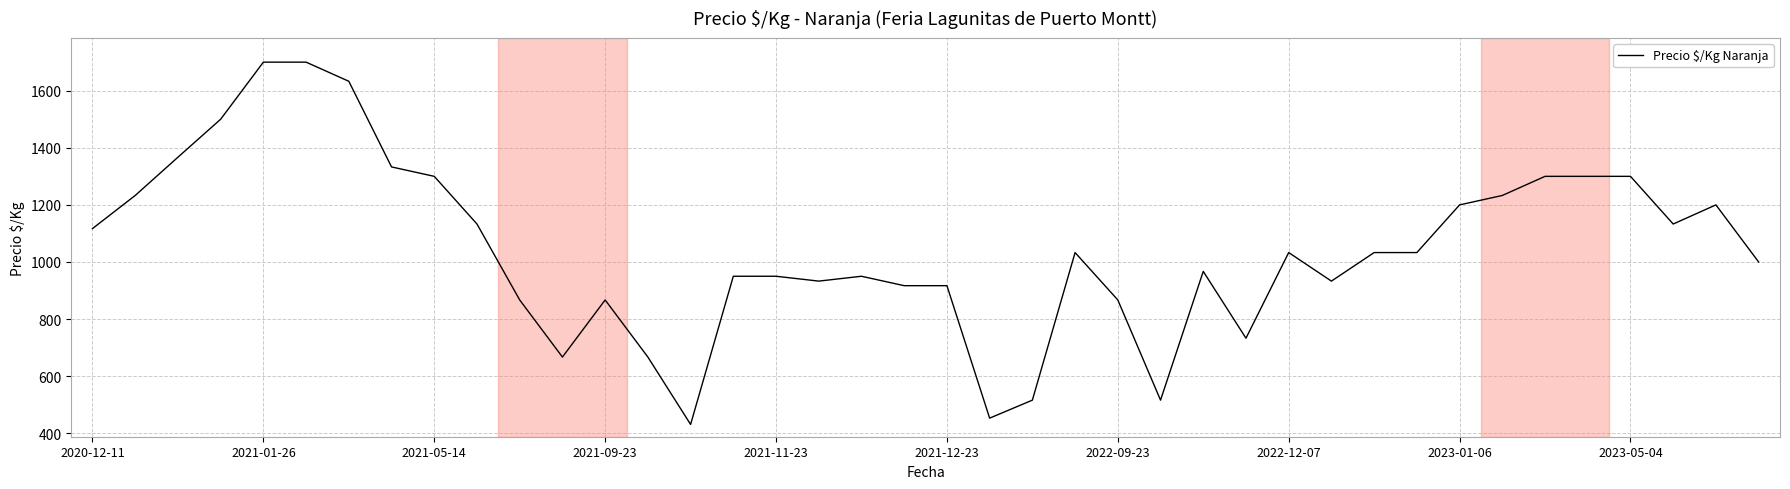

What is the difference between the maximum and minimum values?

1269